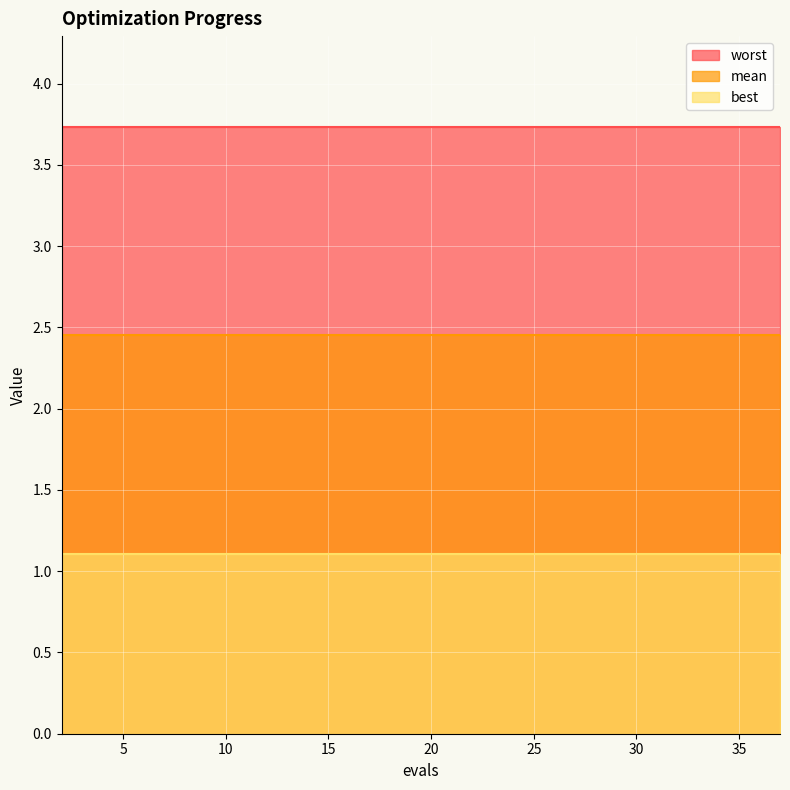

True or false: worst and mean cross at least once.

False